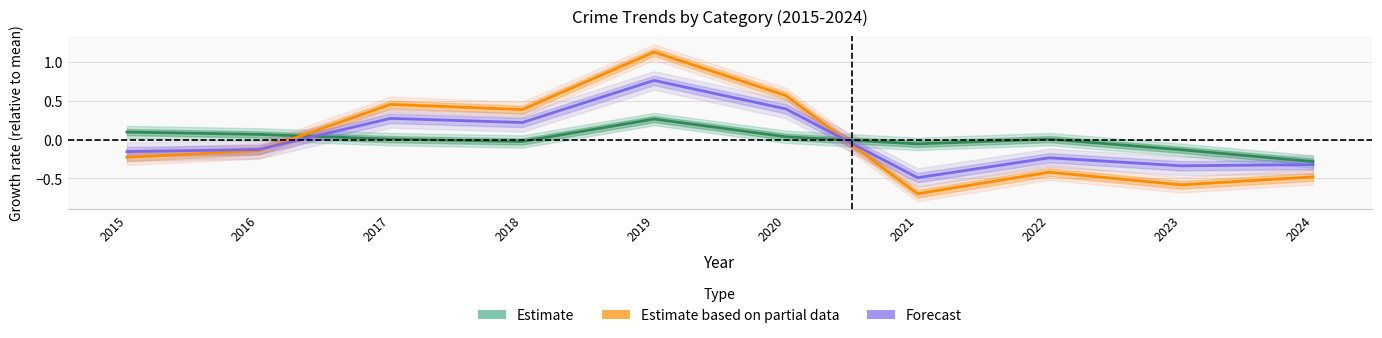

At how many categories does at least one series exceed 0?

7